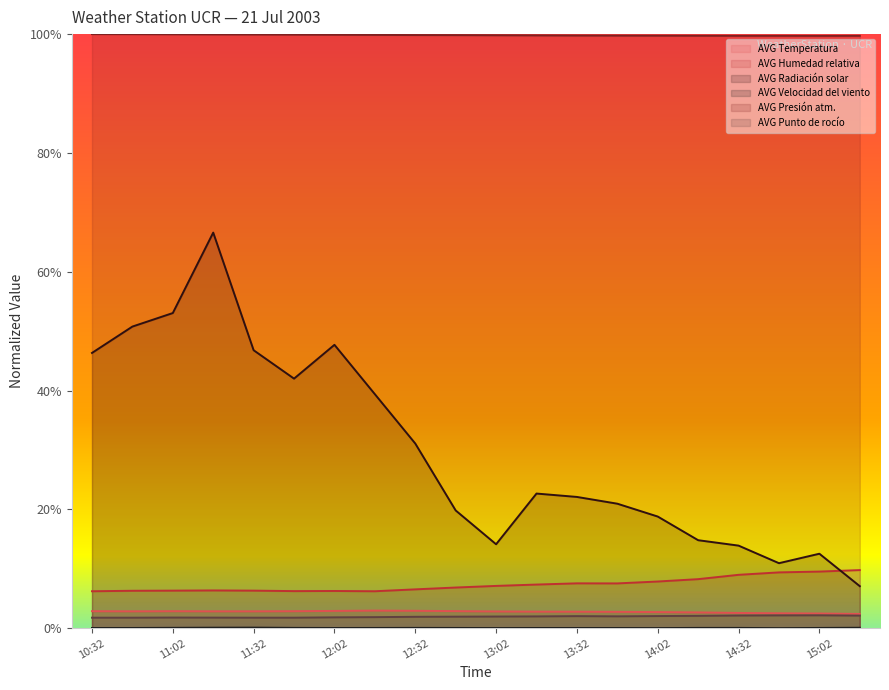

At which category is the sum across all series the highest?

11:17